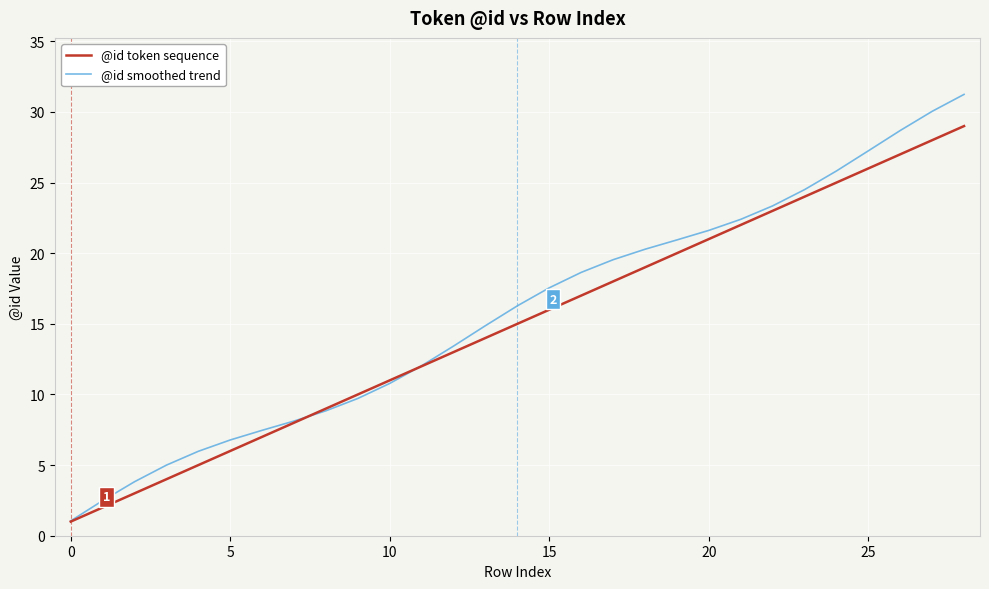

What is the difference between the second highest and second lowest values in the @id smoothed trend series?

27.6